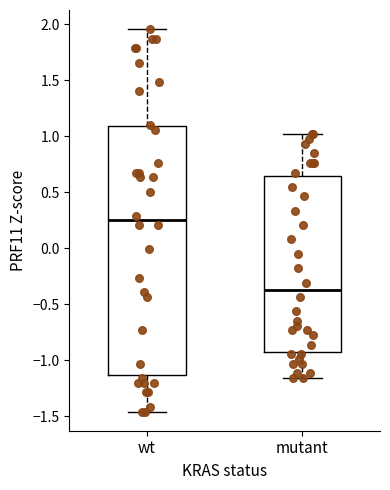

Reading left to right, read every box against the y-axis: the position of its median line, the range the box covers, and the ends of its whiskers. The values are not printed on the chart, so give them approximately, as read against the axis.

wt: median 0.25, box -1.15 to 1.10, whiskers -1.45 to 1.95
mutant: median -0.35, box -0.90 to 0.65, whiskers -1.15 to 1.00